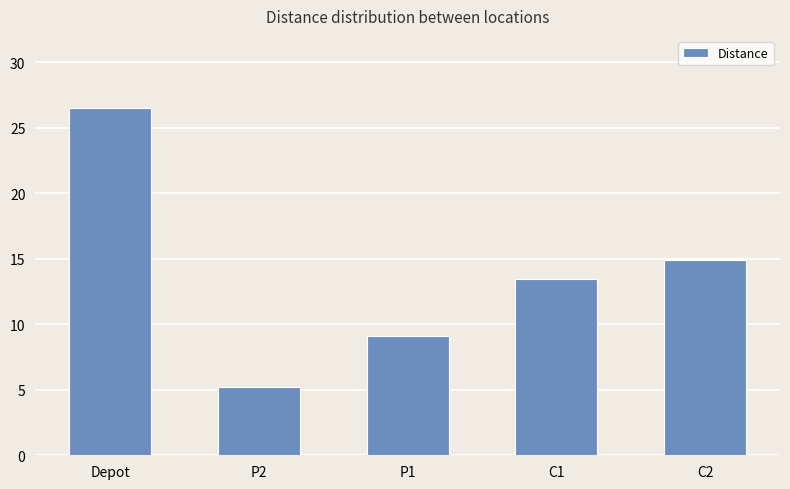

At which label is the value closest to 15?

C2